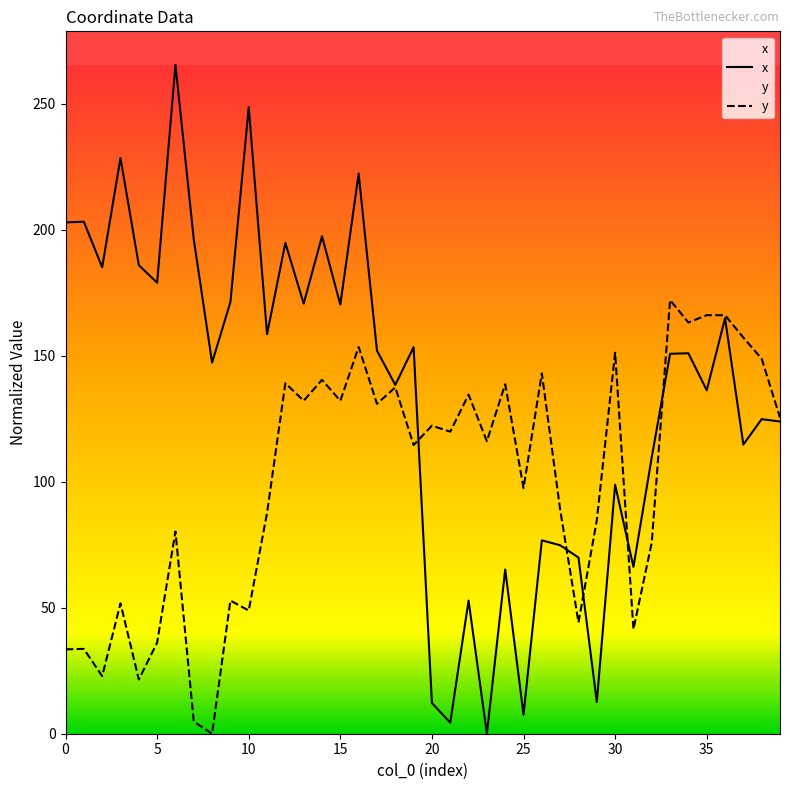

How many intersections are there between x and y?

5